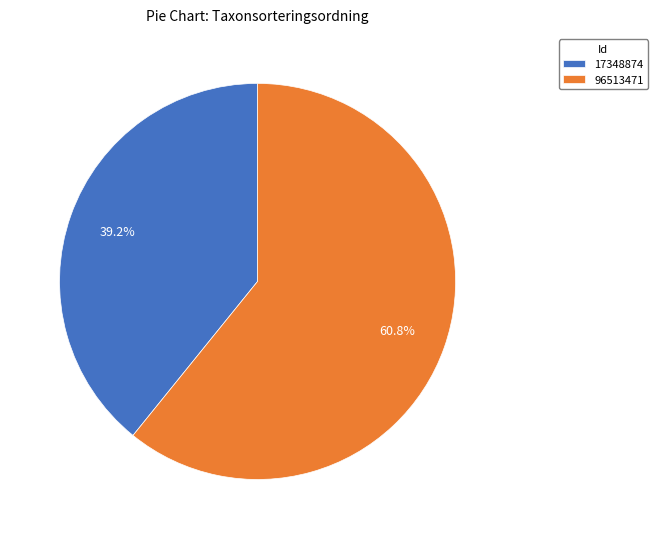

To the nearest percent, what is the combined percentage of 17348874 and 96513471?

100%